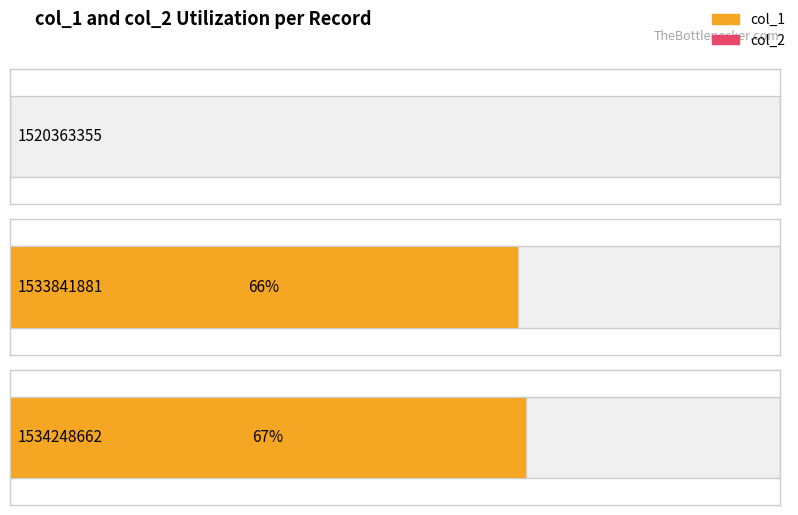

Reading left to right, transcribe all the data shown in this chart.

col_1: 0	66	67
col_2: 0	0	0